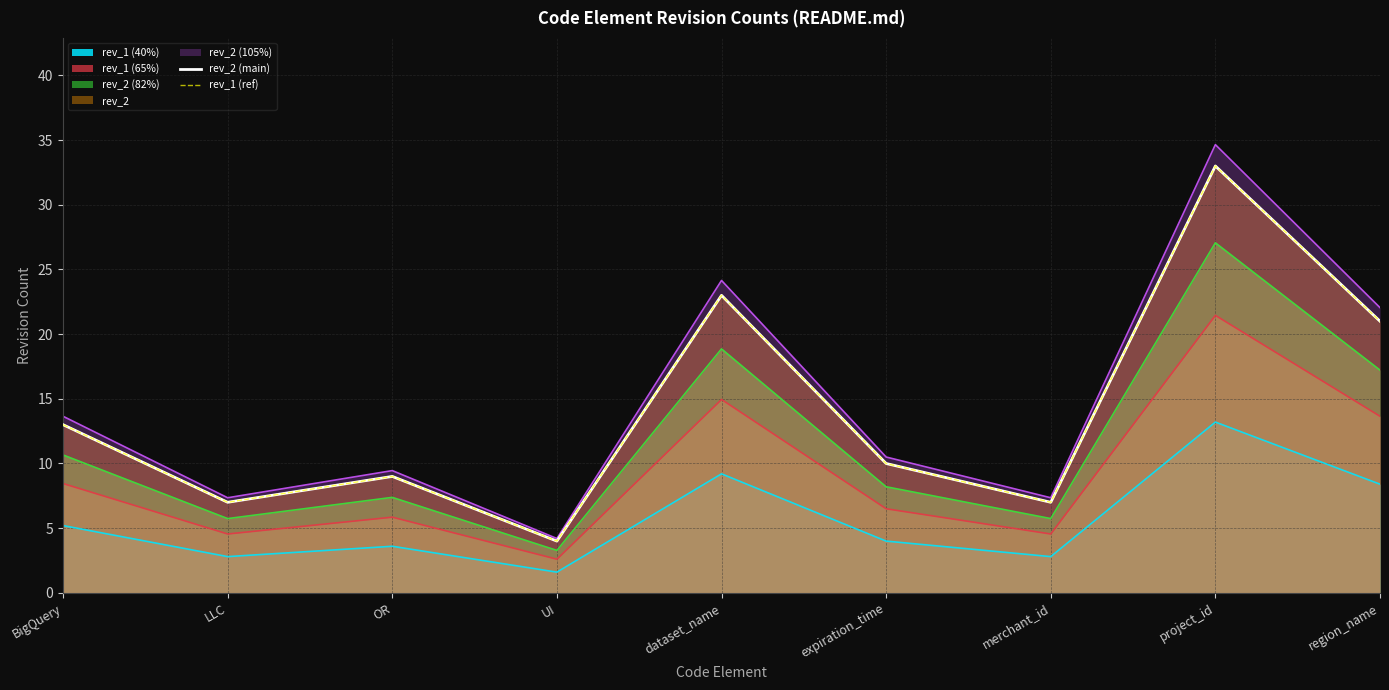

At which category is the sum across all series the highest?

project_id